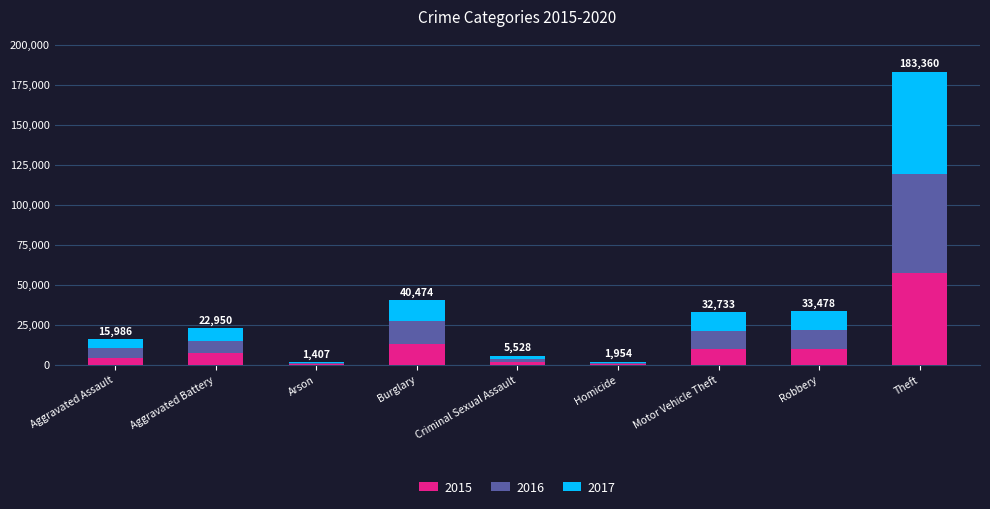

Are the bars horizontal?

No